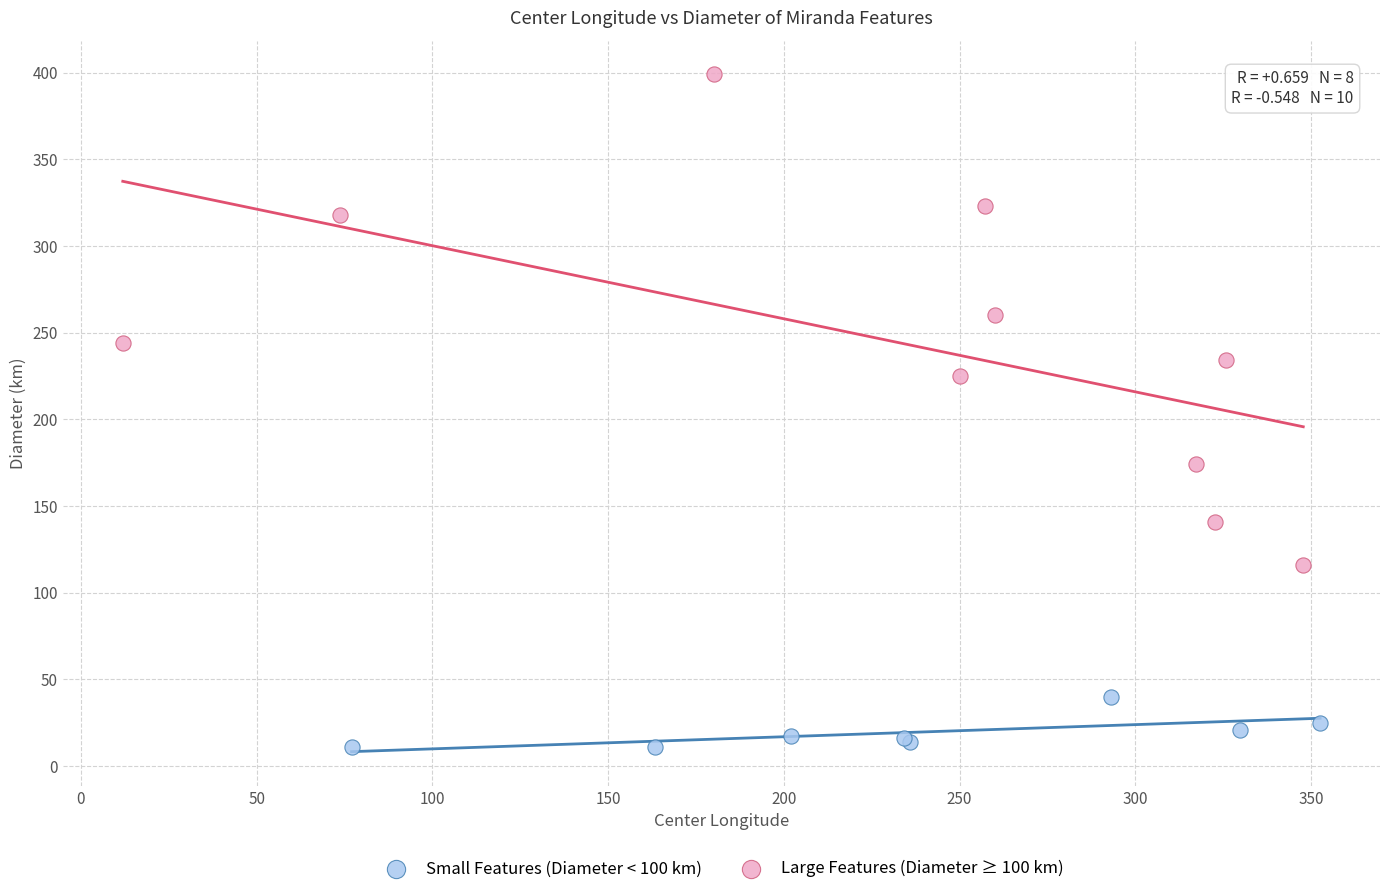

Which series has the widest spread of Y values?

Large Features (Diameter ≥ 100 km)